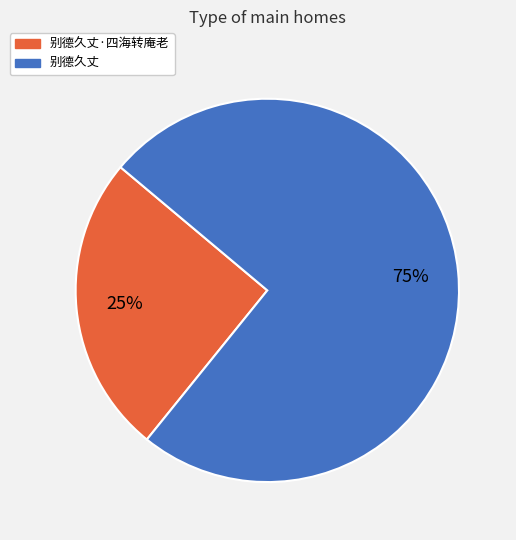

True or false: 别德久丈 accounts for 89% of the total.

False